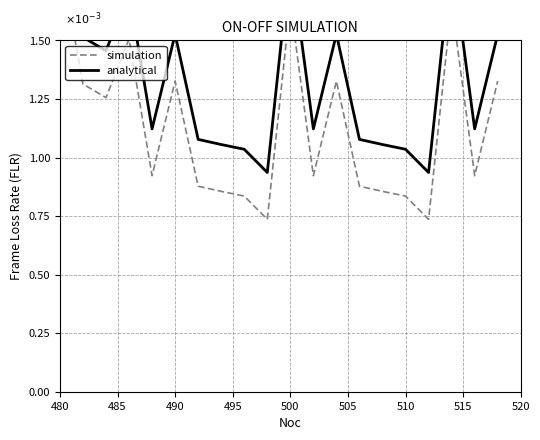

At how many categories does at least one series exceed 0?

20